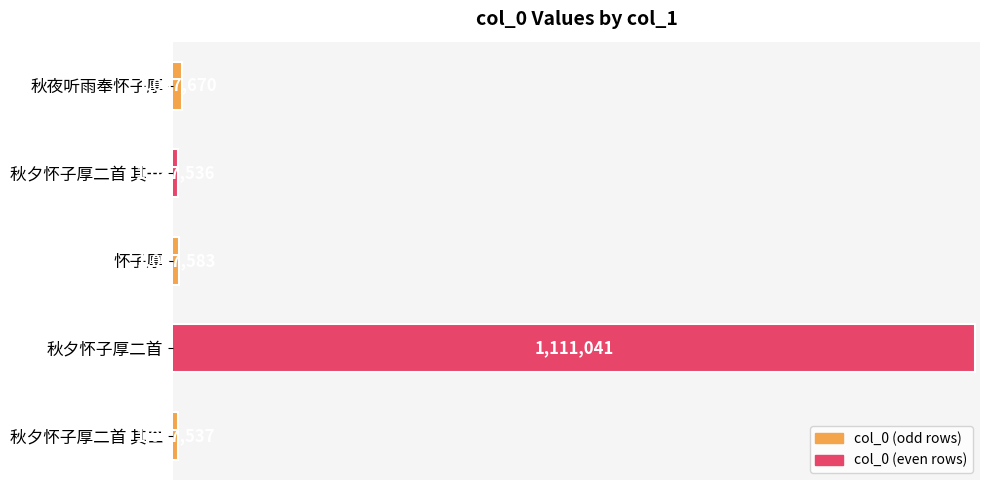

Are the bars horizontal?

Yes